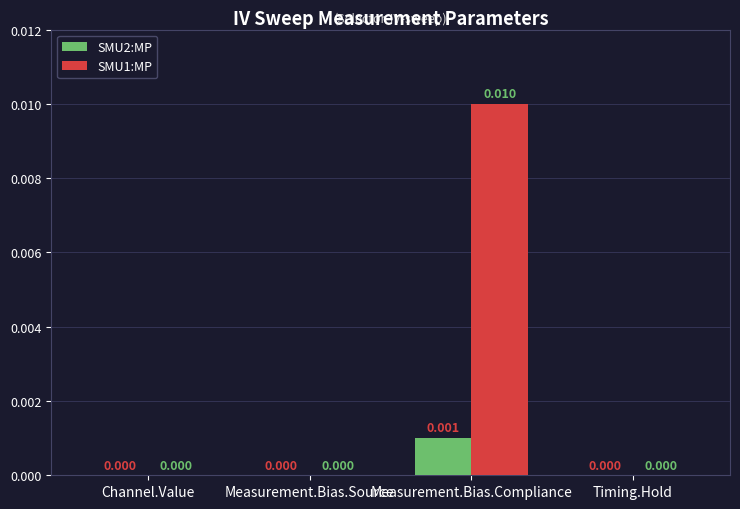

Is it true that SMU1:MP equals 0.0 at Timing.Hold?

True